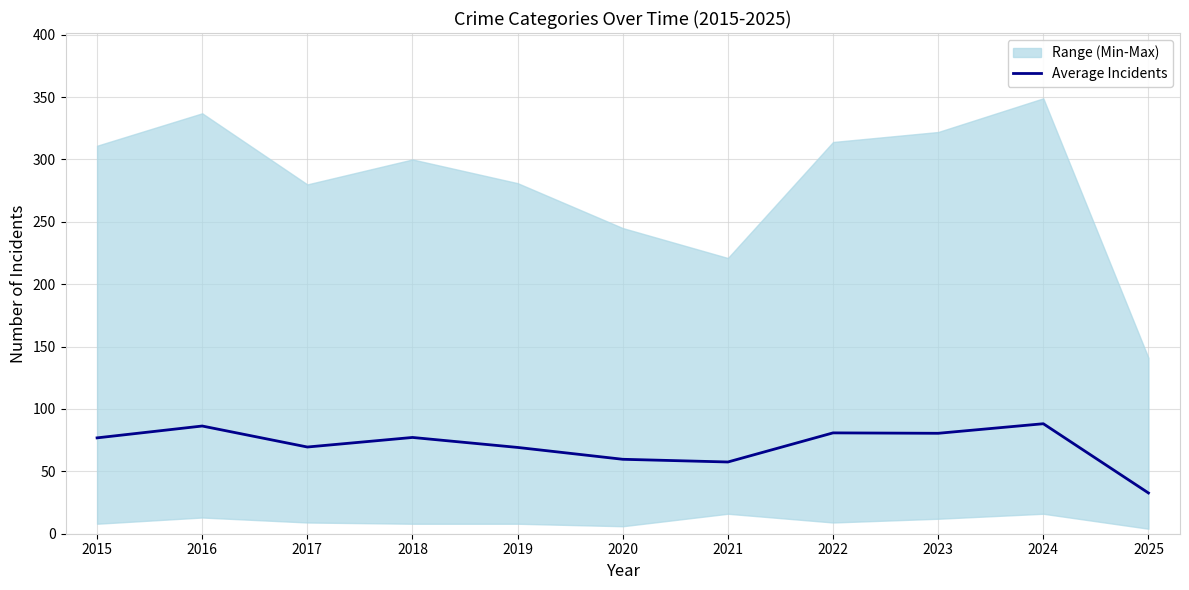

Read the value at 2022.

80.8